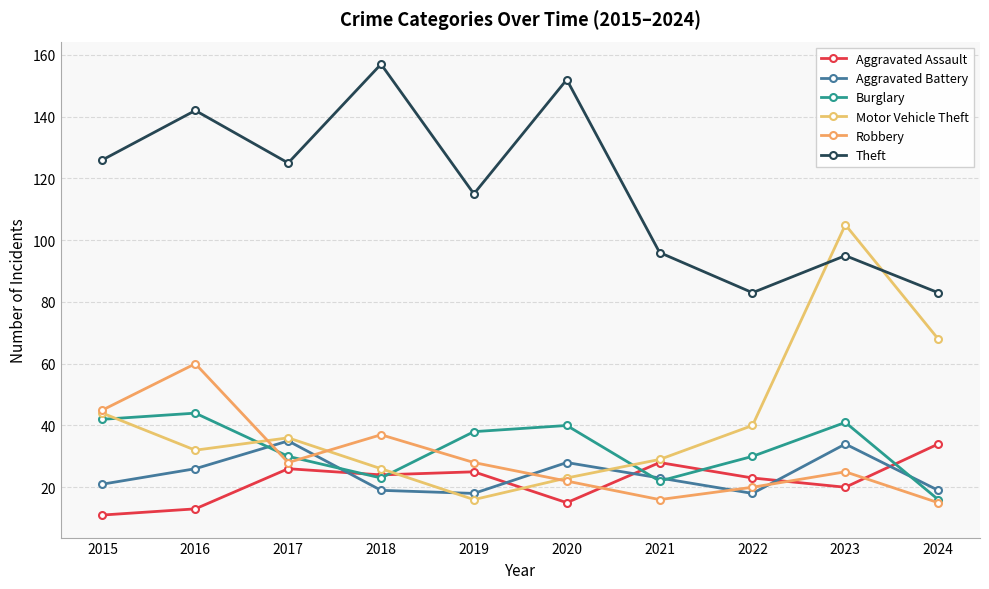

True or false: Aggravated Assault and Theft intersect in this chart.

False